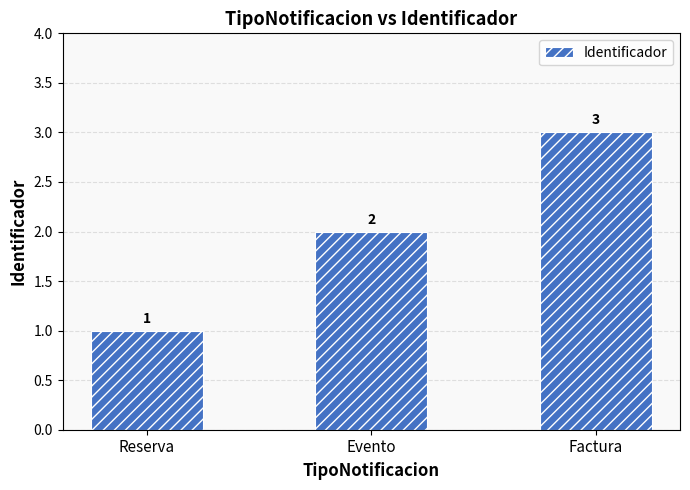

True or false: the data shows 2 at Evento.

True